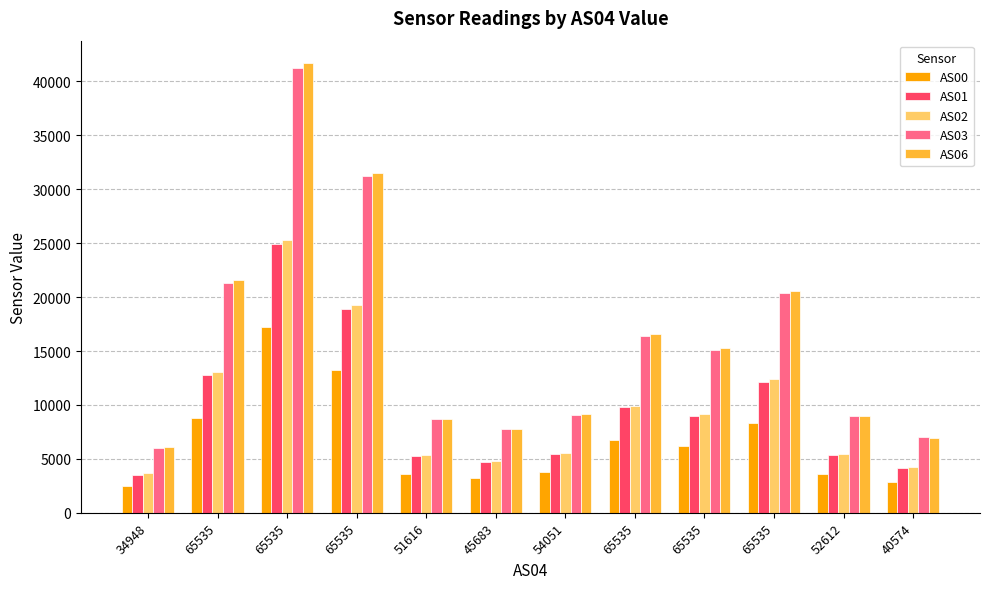

What is the total value across all series at 65535?

77431